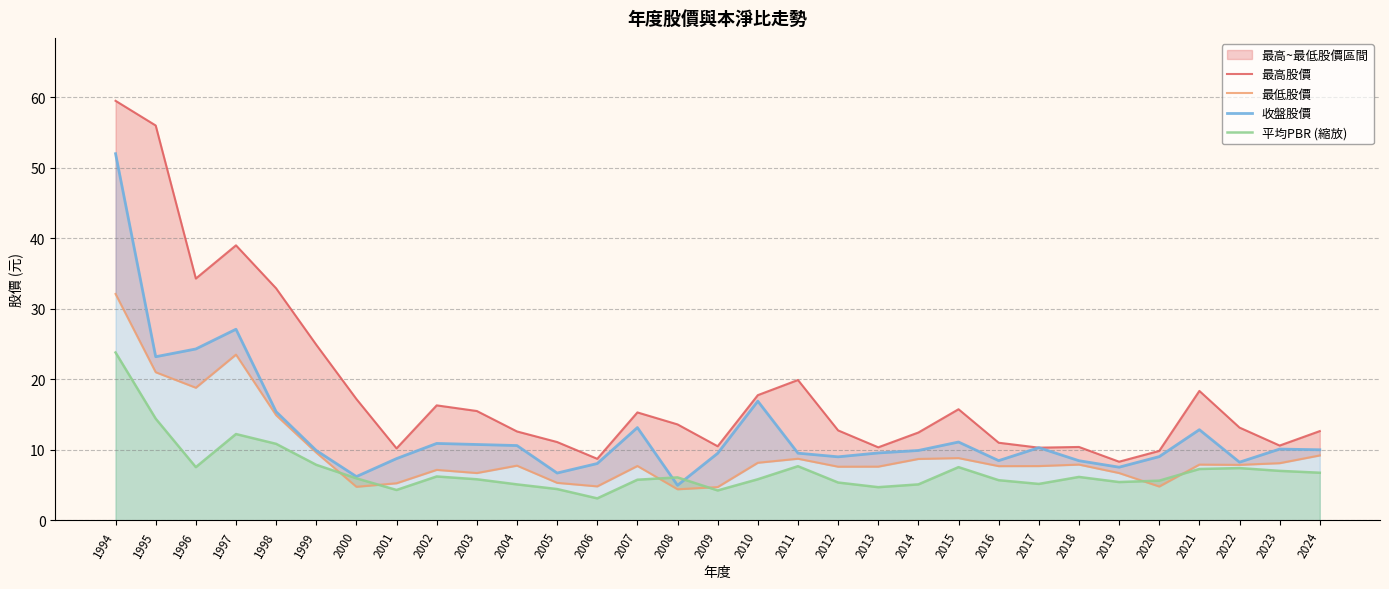

Does the chart display data point markers on the line(s)?

No